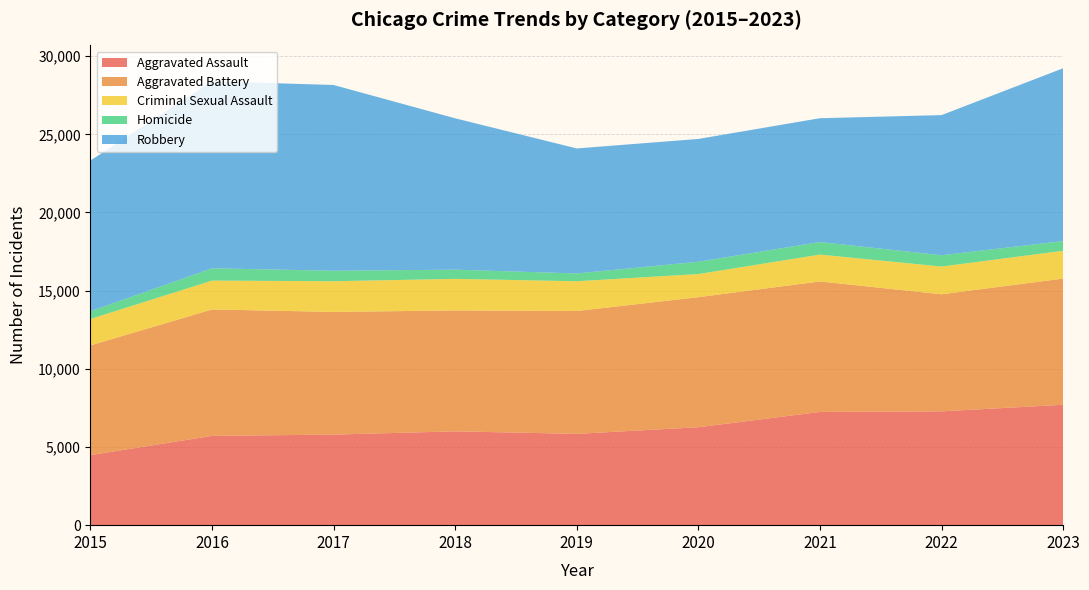

Reading left to right, what are all the values shown in this chart?

Aggravated Assault: 4480	5712	5793	6001	5841	6264	7242	7280	7701
Aggravated Battery: 7019	8086	7845	7735	7857	8319	8347	7488	8072
Criminal Sexual Assault: 1690	1846	1965	2018	1904	1479	1719	1775	1777
Homicide: 496	786	672	588	499	787	804	722	624
Robbery: 9638	11960	11880	9681	7995	7855	7918	8963	11051